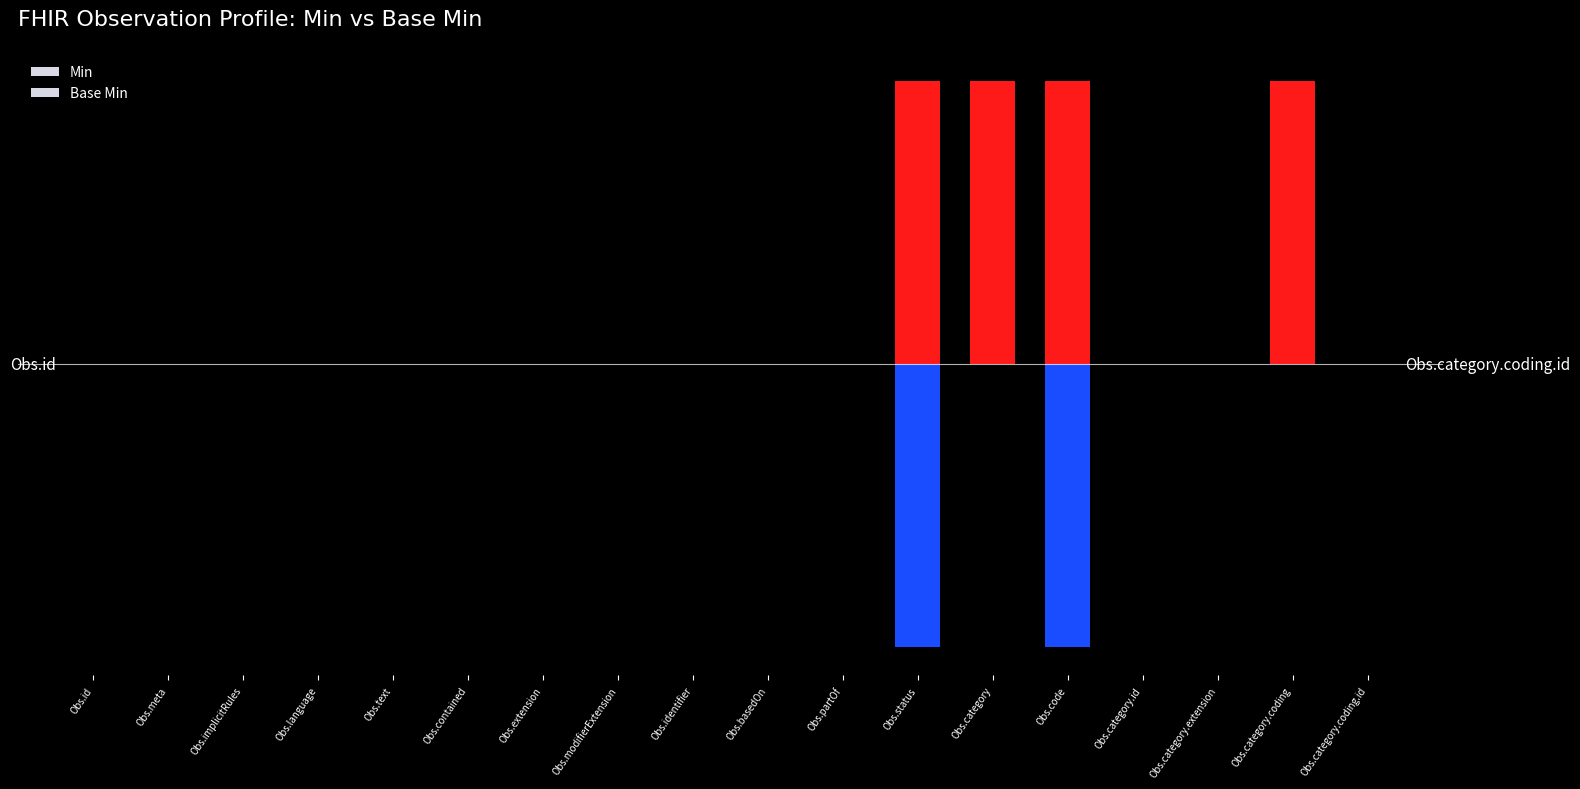

What is the difference between the maximum and minimum values in the Base Min series?

1